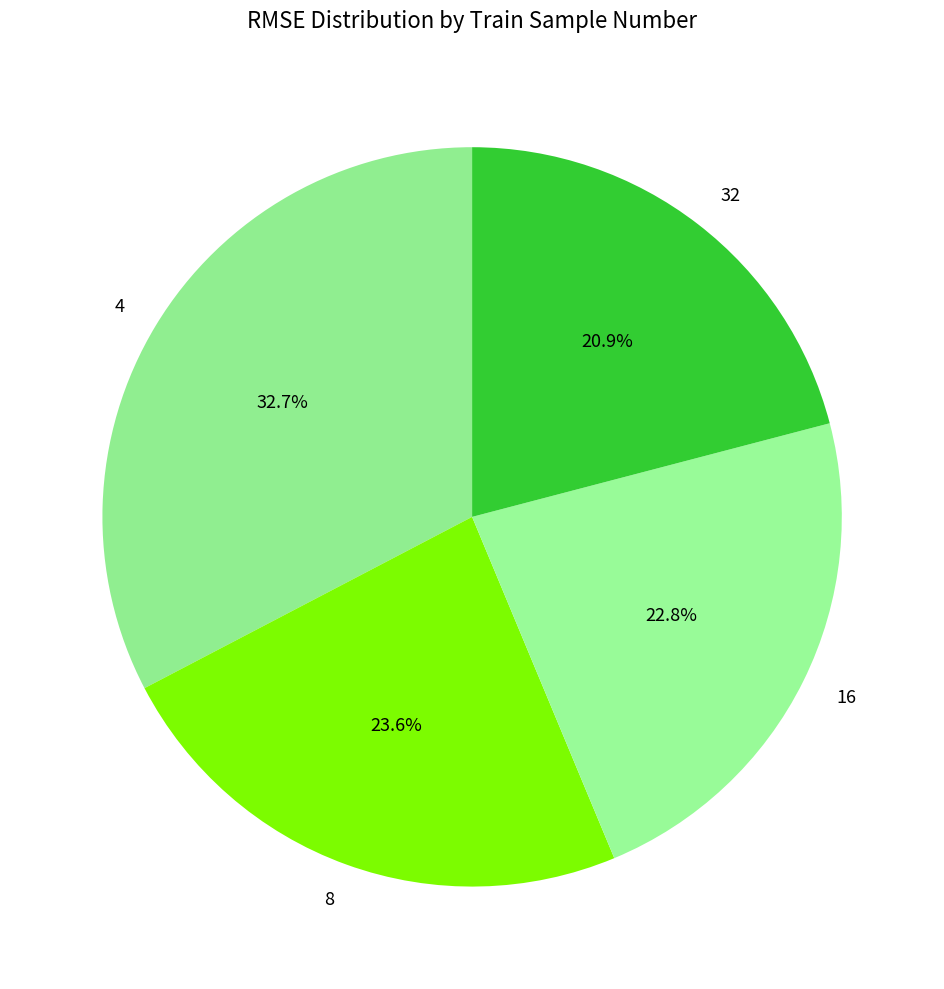

Is there any slice that represents more than half of the pie?

No